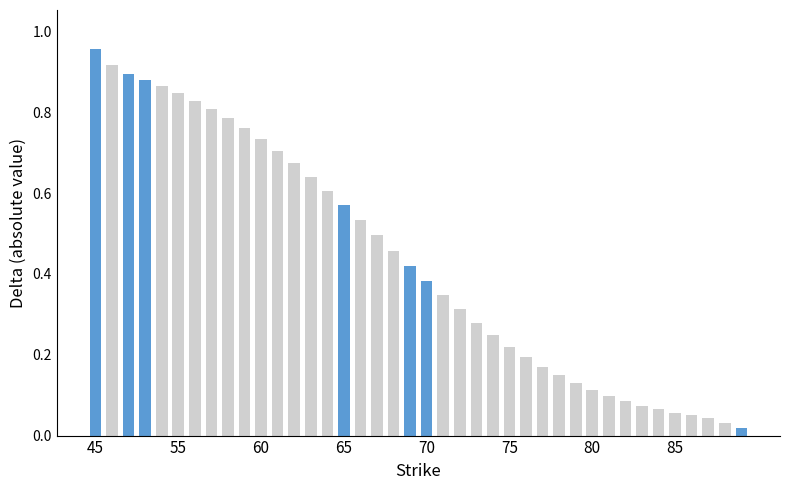

What is the difference between the values at 84 and 54?

0.8